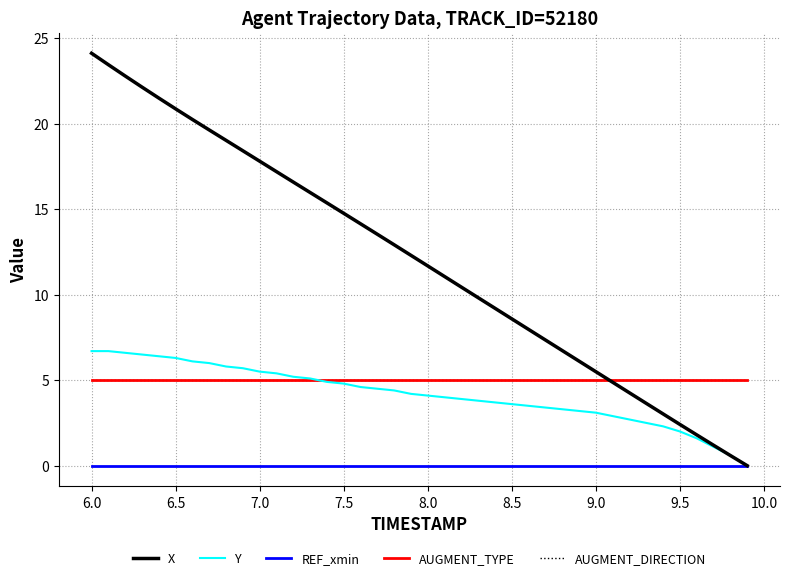

Does the chart have visible grid lines?

Yes